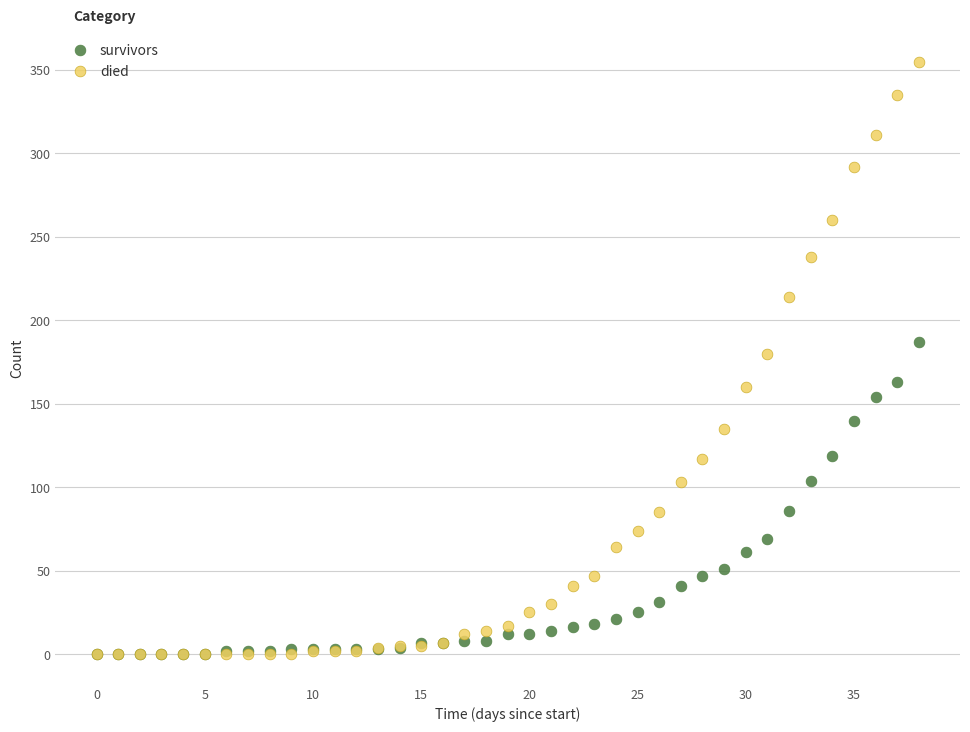

What are all the series names shown in the legend?

survivors, died